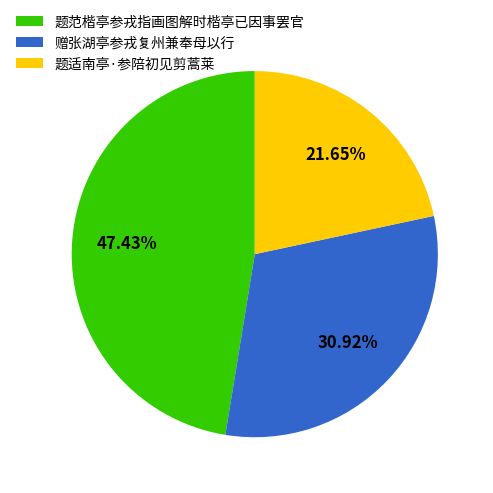

How many segments does this pie chart have?

3